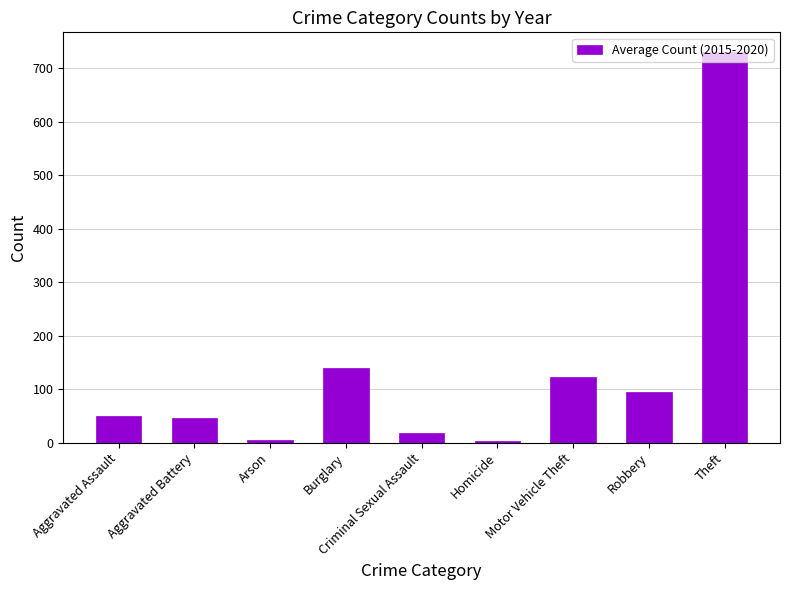

The value at Theft is 730.7. True or false?

True